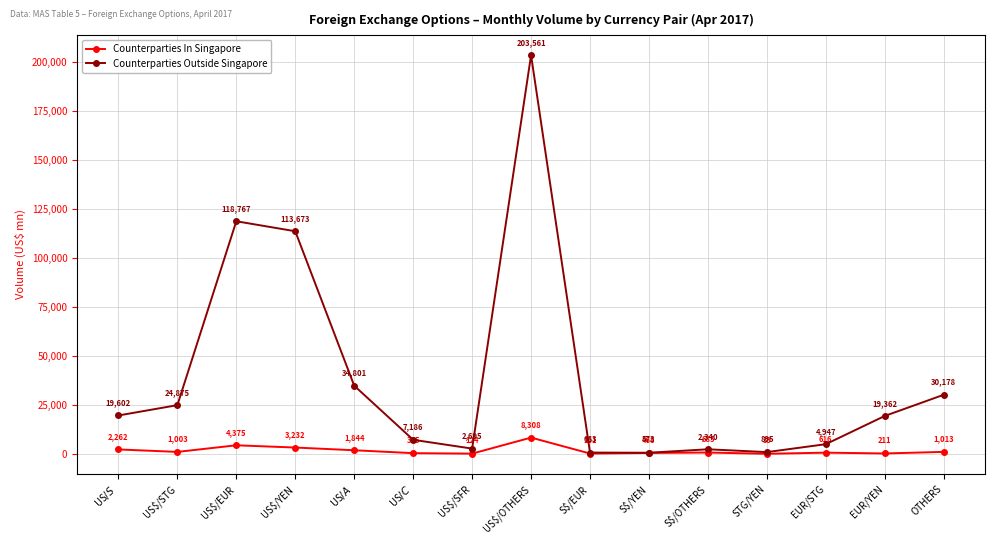

What are all the series names shown in the legend?

Counterparties In Singapore, Counterparties Outside Singapore